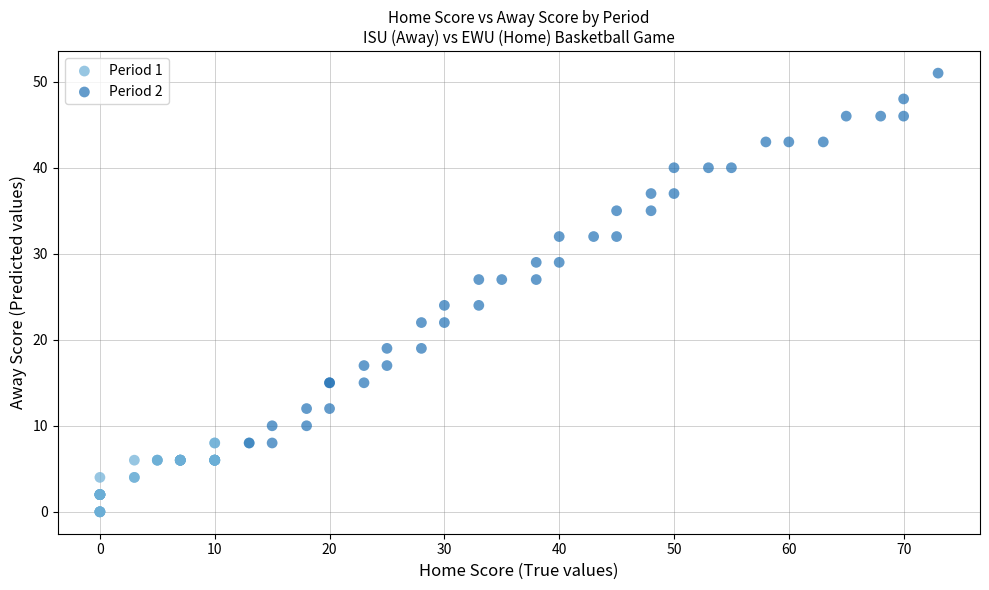

Which series has the widest spread of Y values?

Period 2